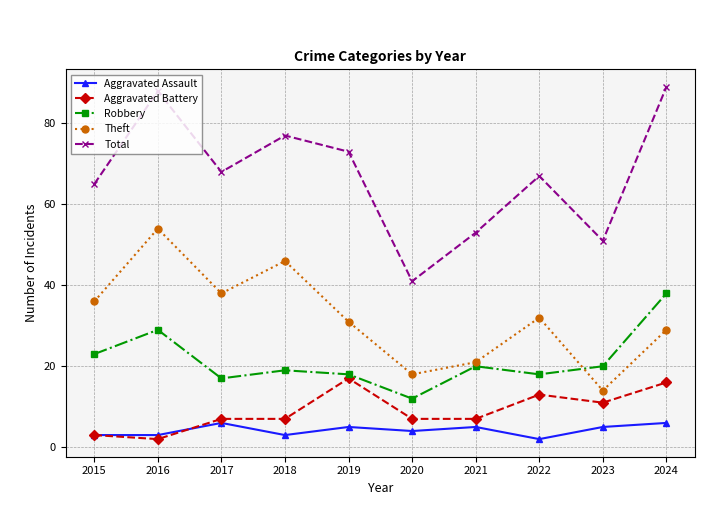

What is the approximate value of Total at 2016, to the nearest 10?

90